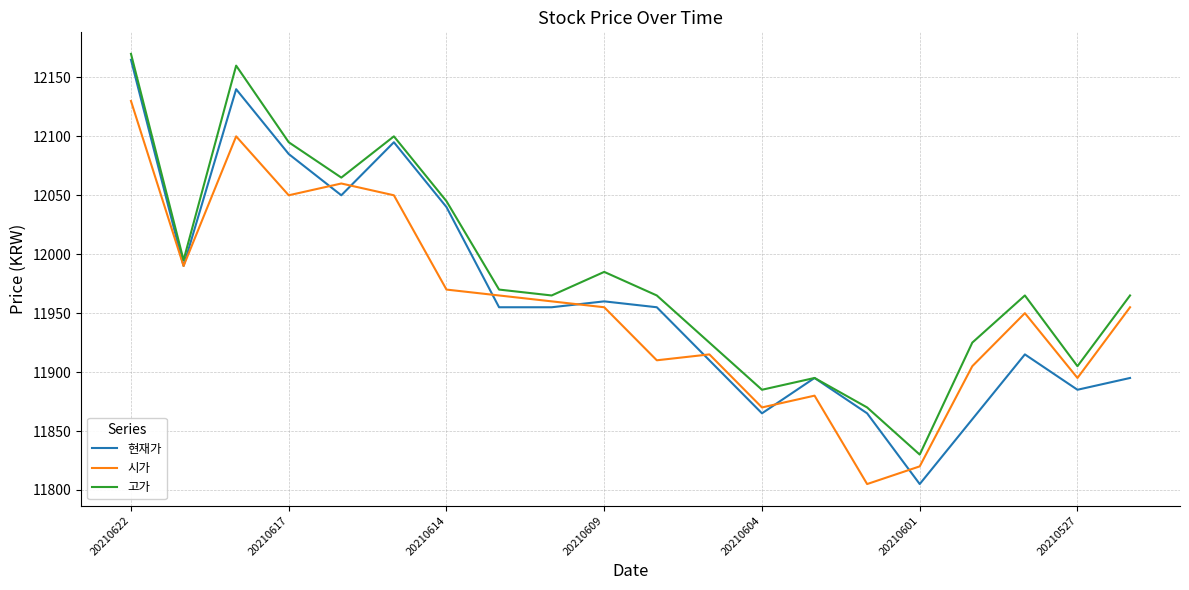

True or false: 고가 and 시가 intersect in this chart.

False